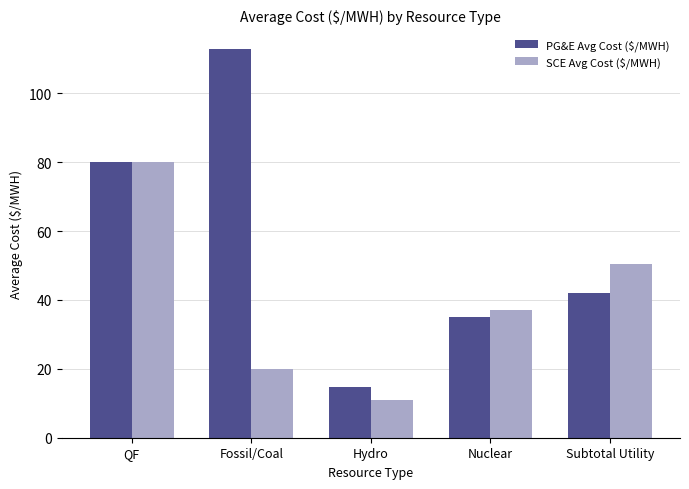

Rank the categories by SCE Avg Cost ($/MWH) value from highest to lowest.

QF, Subtotal Utility, Nuclear, Fossil/Coal, Hydro